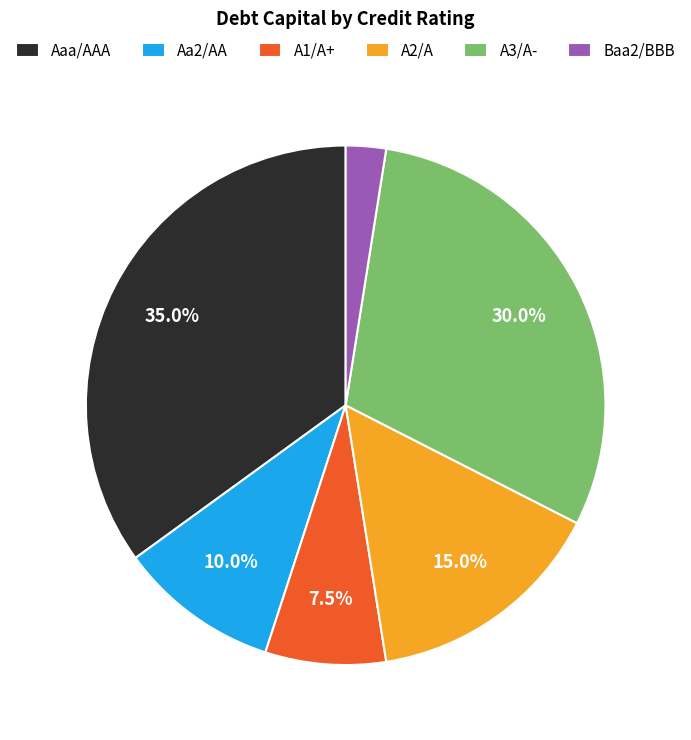

Is there any slice that represents more than half of the pie?

No